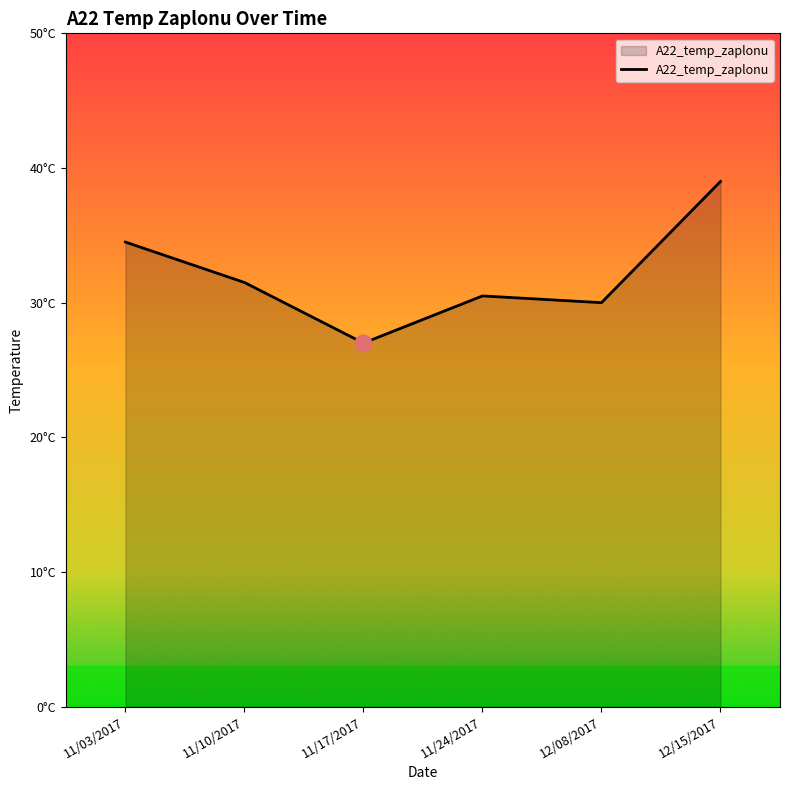

What is the greatest value displayed?

39.0